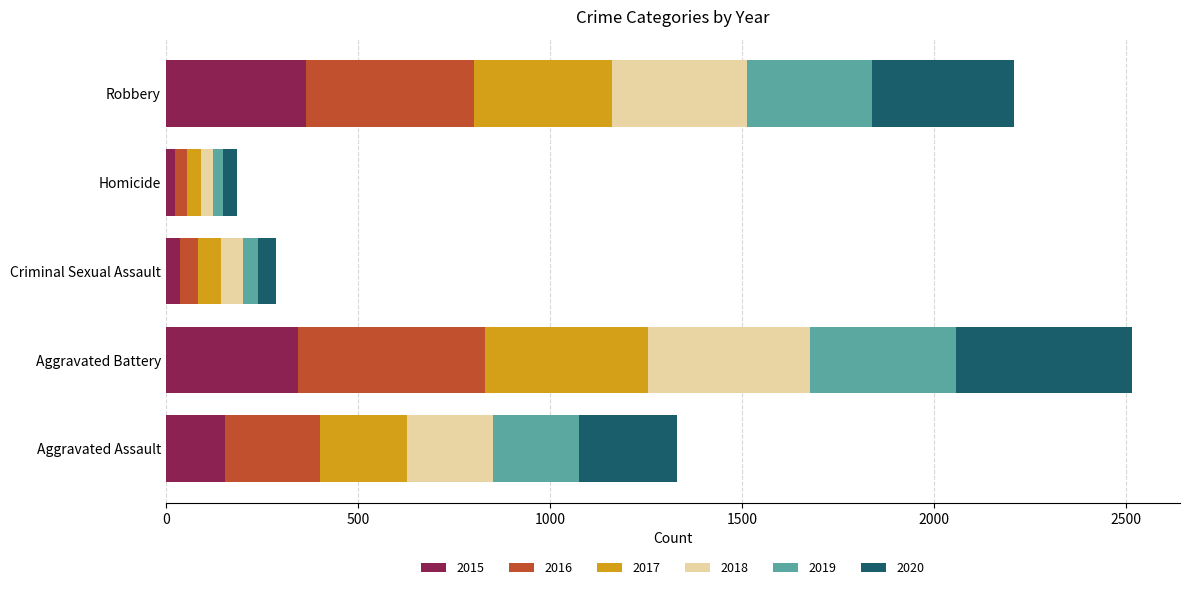

What is the approximate value of 2015 at Aggravated Assault?

155